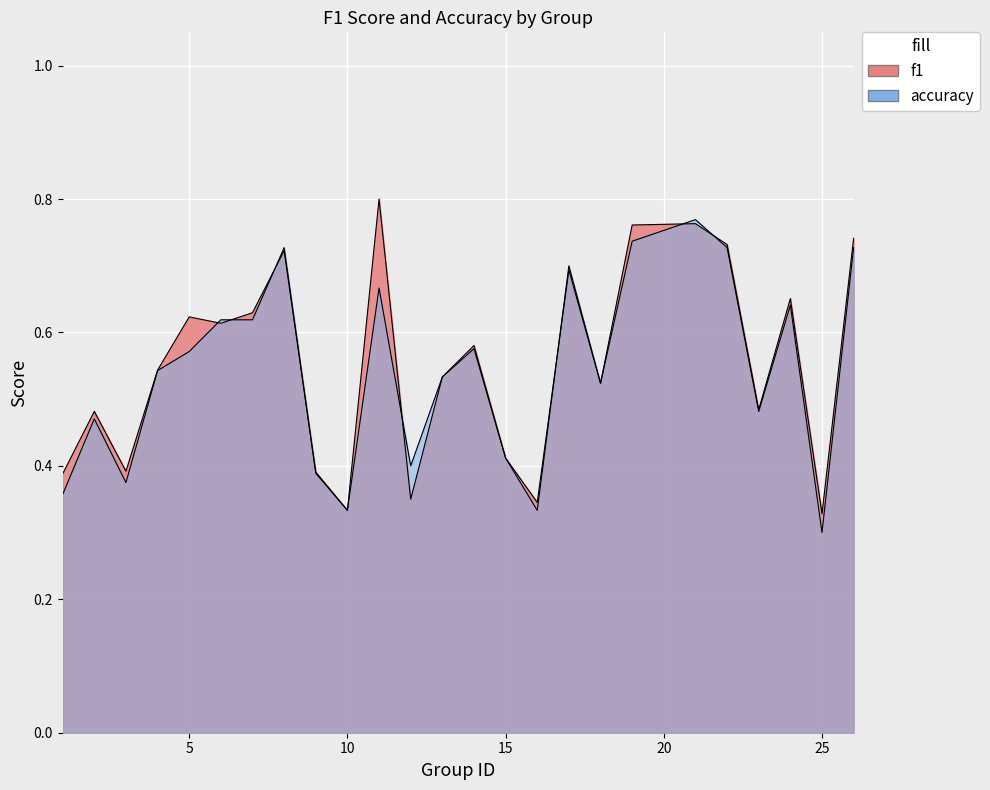

What is the spread (max minus min) of values at 5?

0.1